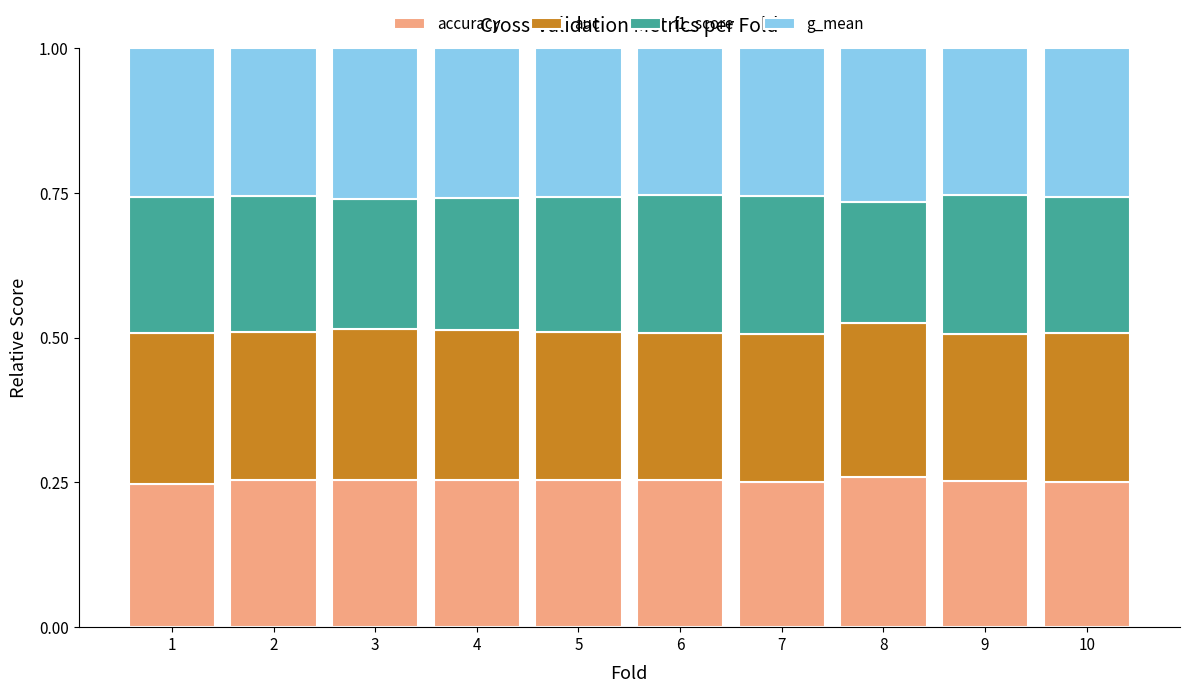

The accuracy series shows 0.4 at 5. True or false?

False